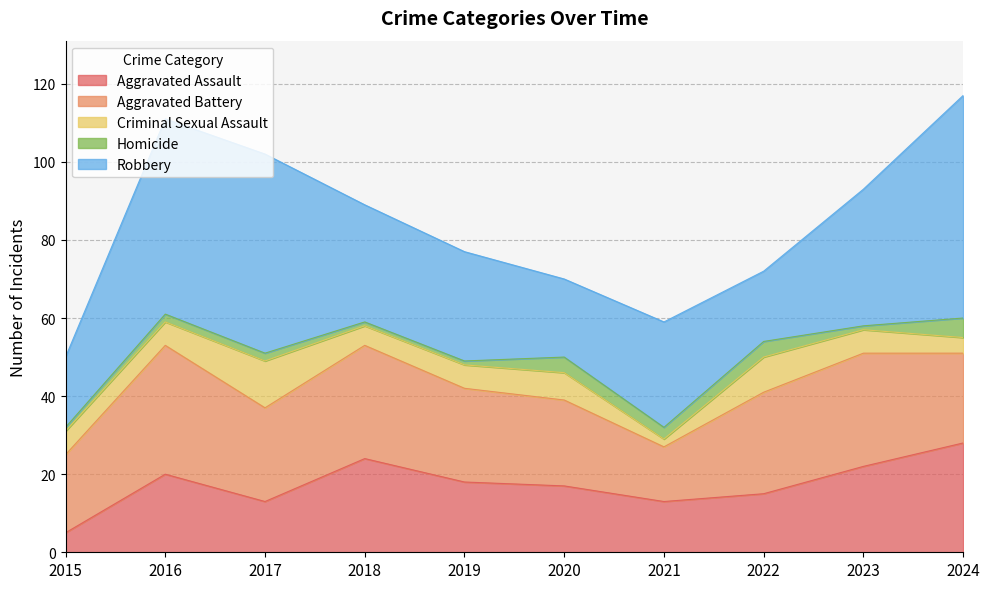

True or false: Aggravated Assault has more than 1 points higher than both neighbors.

True